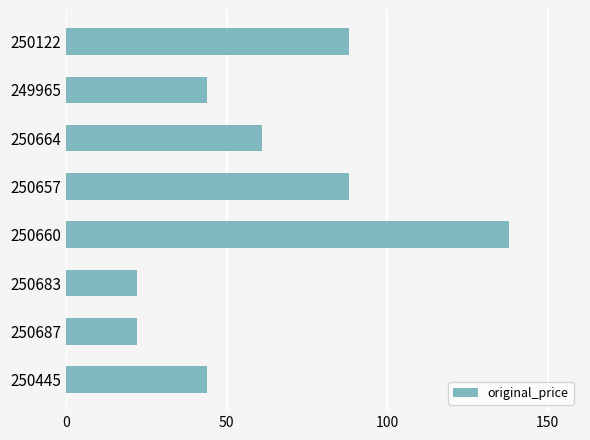

The value at 250664 is 97. True or false?

False